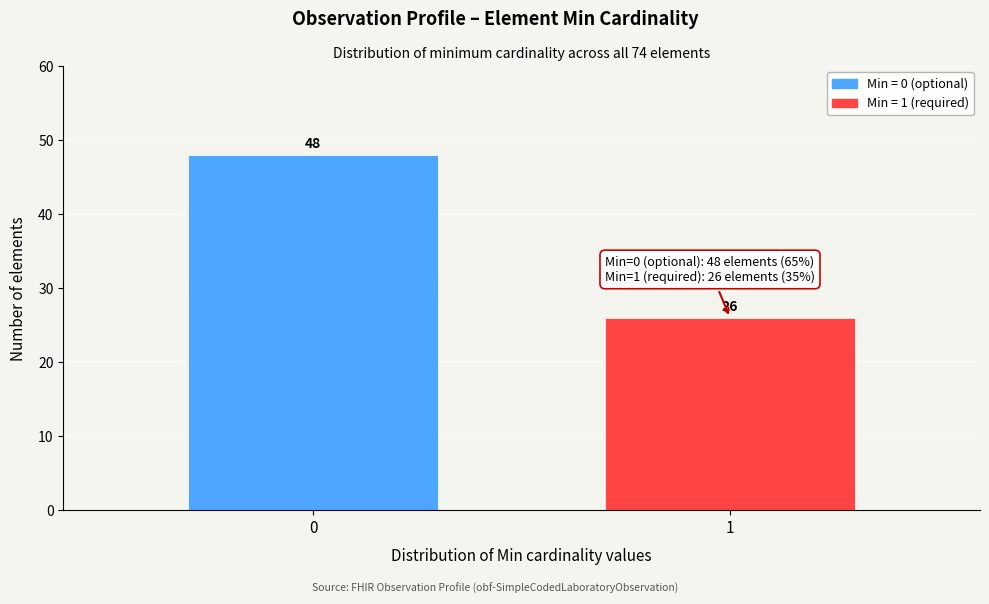

Reading right to left, extract all data points from this chart.

1=26	0=48